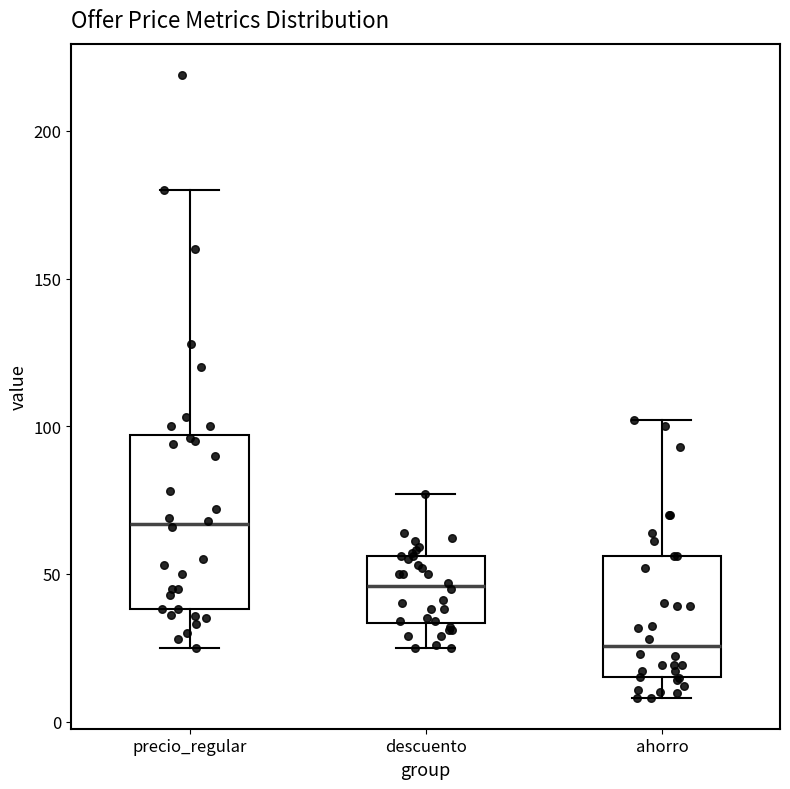

Comparing the boxes themselves (not the whiskers), which one is the tallest?

precio_regular